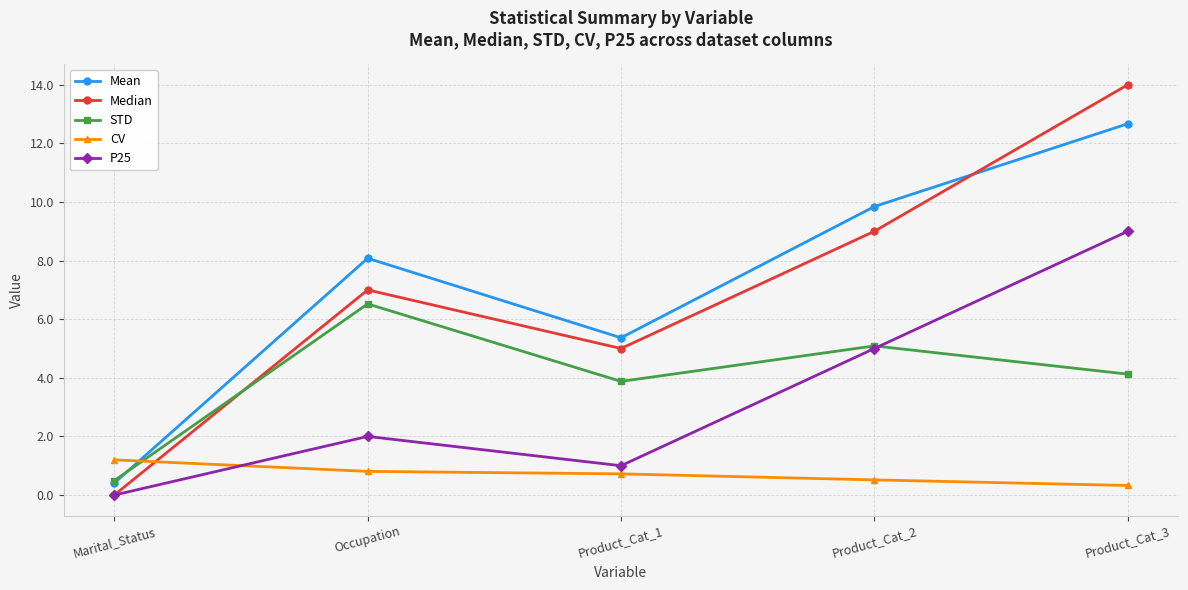

The Mean series shows 12.7 at Product_Cat_3. True or false?

True